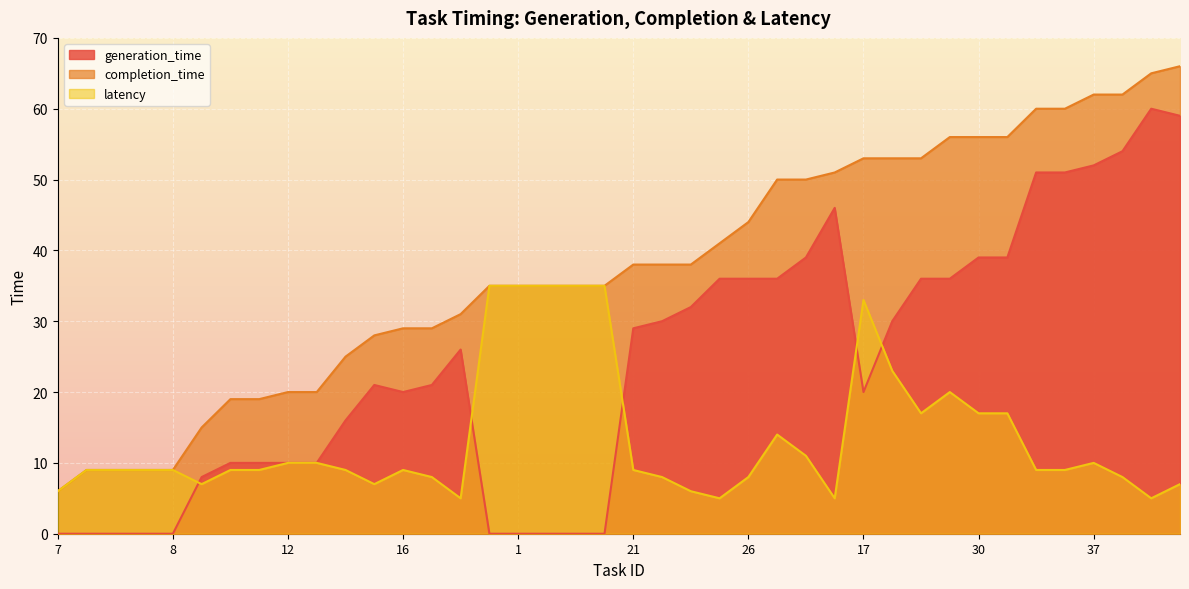

How many data points in latency are less than 9?

13